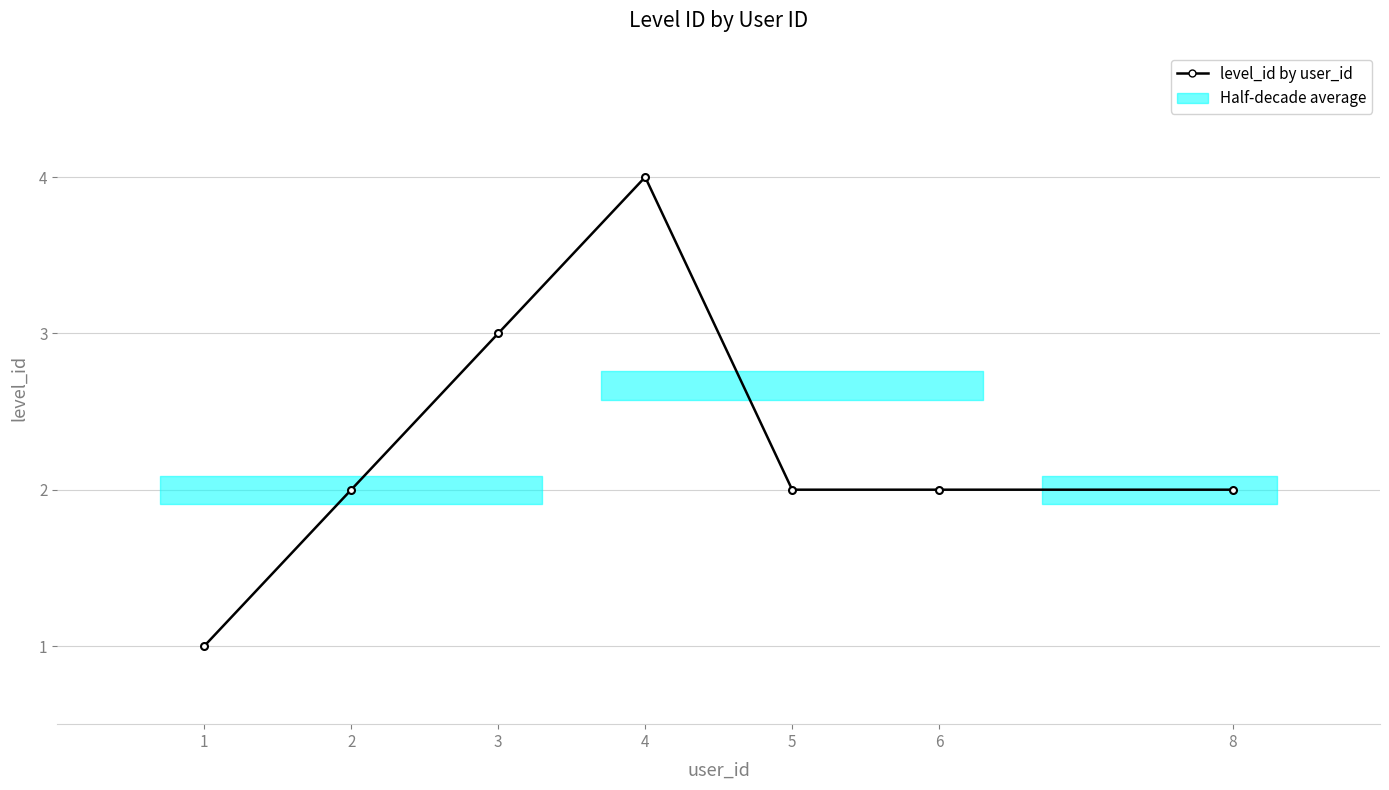

What is the ratio of the value at 3 to the value at 8?

1.5